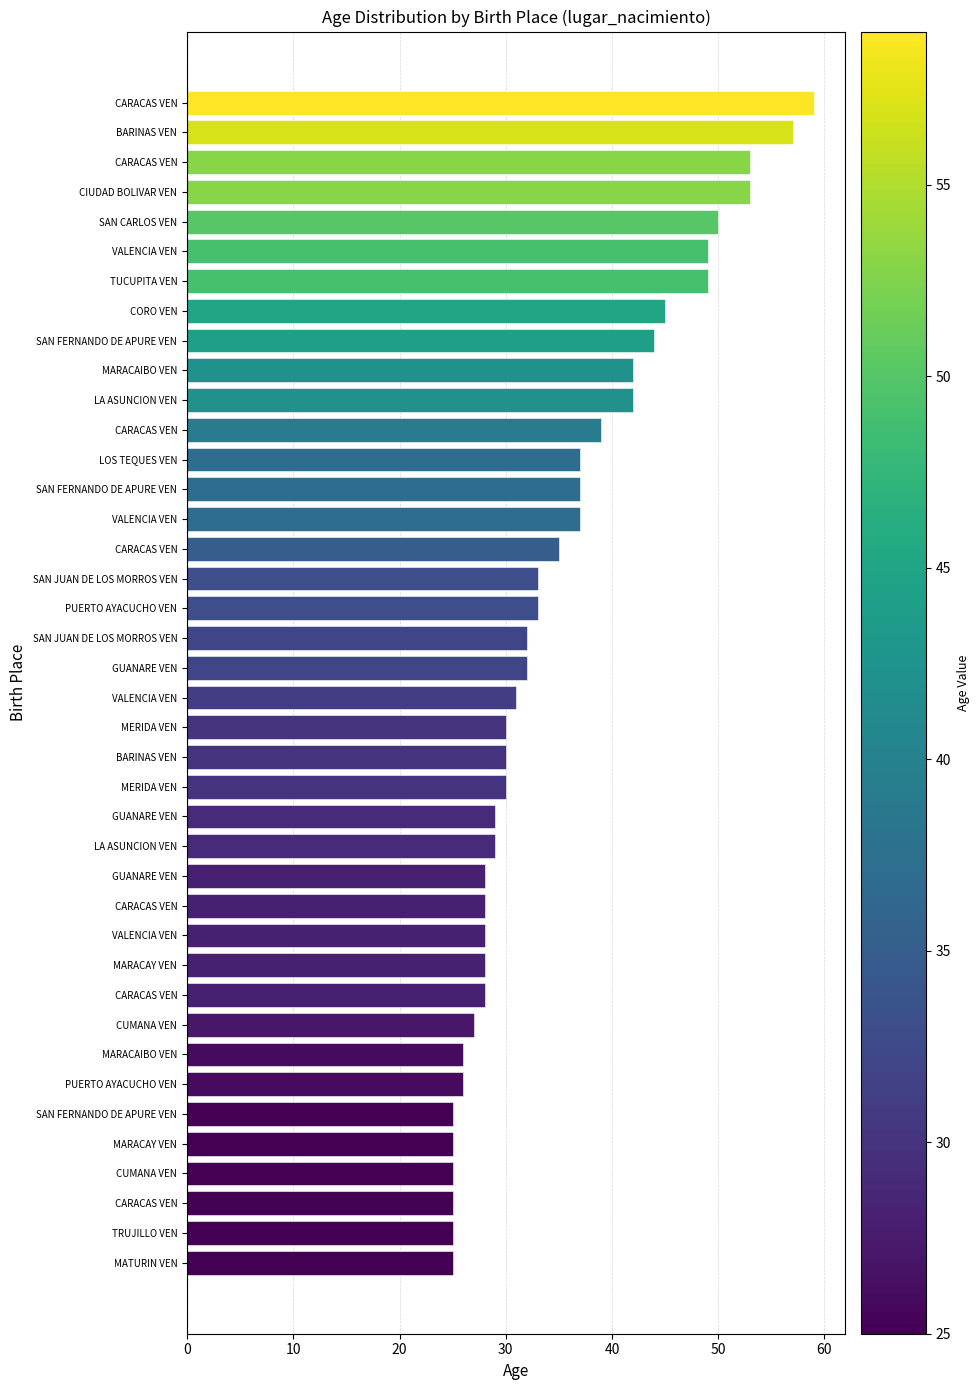

What is the maximum value shown in the chart?

59